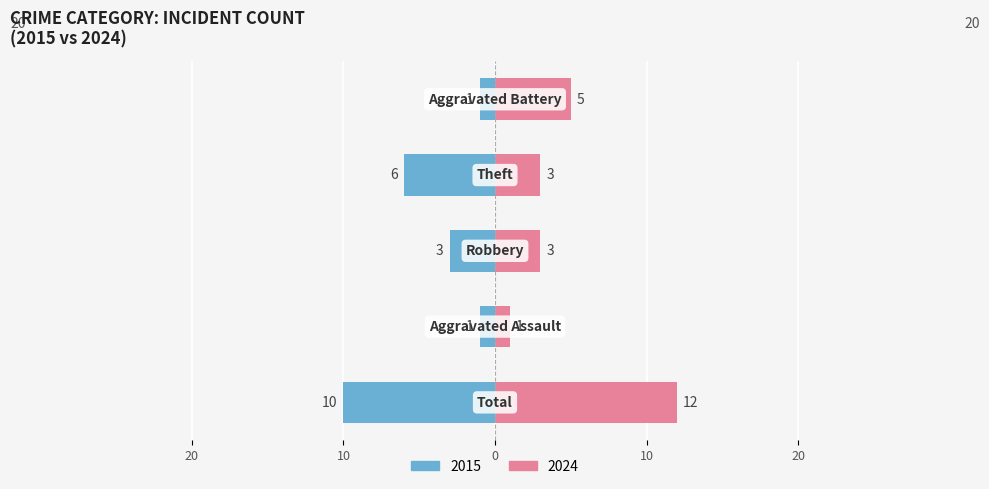

What is the value of the Female bar at the 2nd from the left?

1